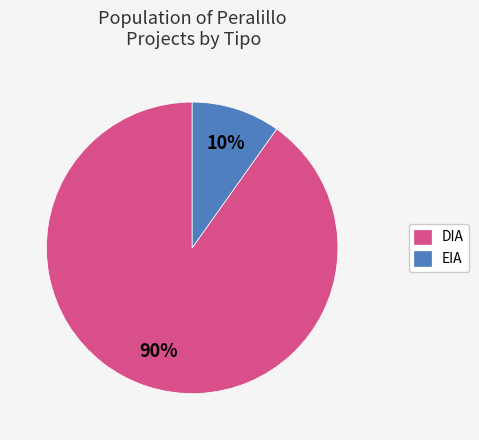

Rank the categories by value from highest to lowest.

DIA, EIA